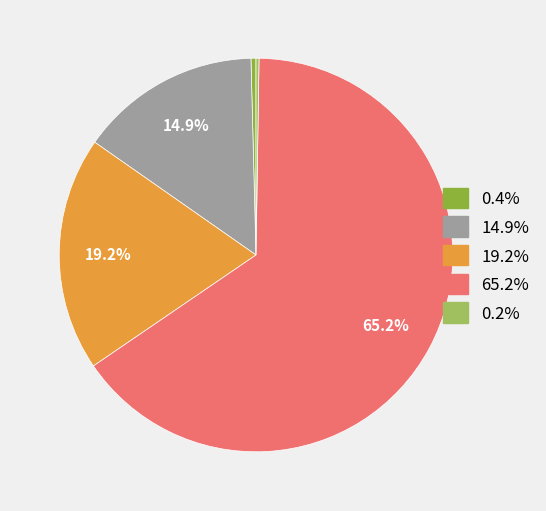

Does any single category account for the majority?

Yes